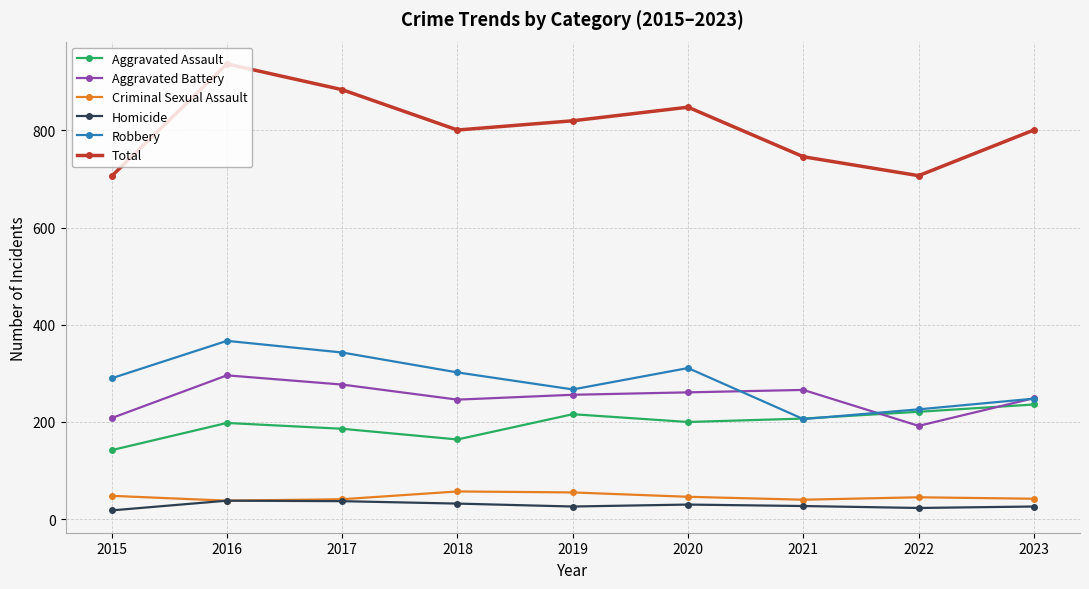

True or false: Aggravated Assault and Total cross at least once.

False